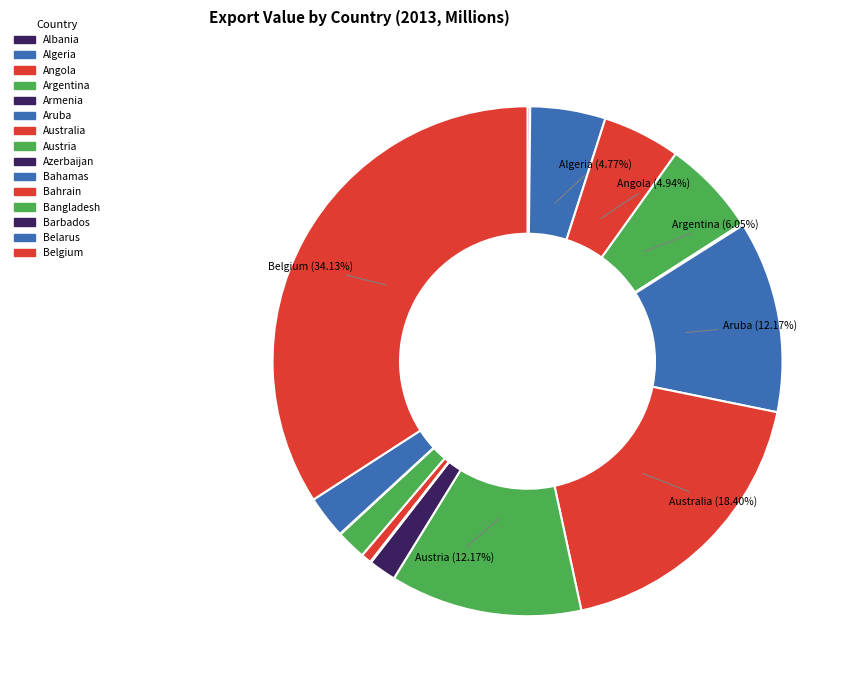

To the nearest percent, what is the difference between the largest and smallest slice percentages?

34%